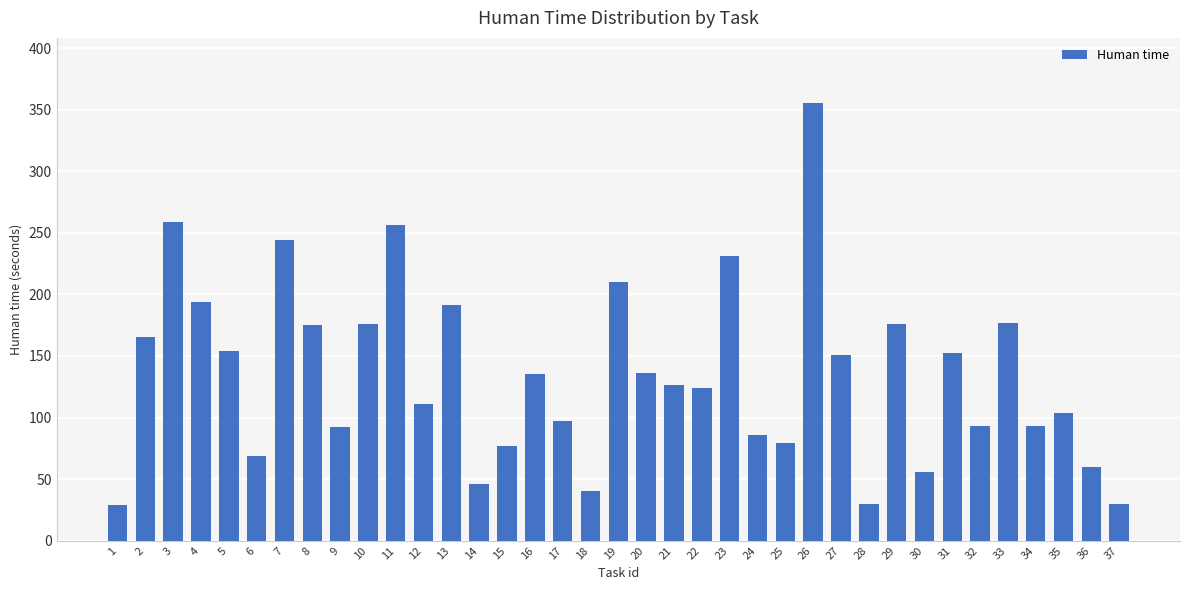

True or false: the data shows 14 at 30.

False